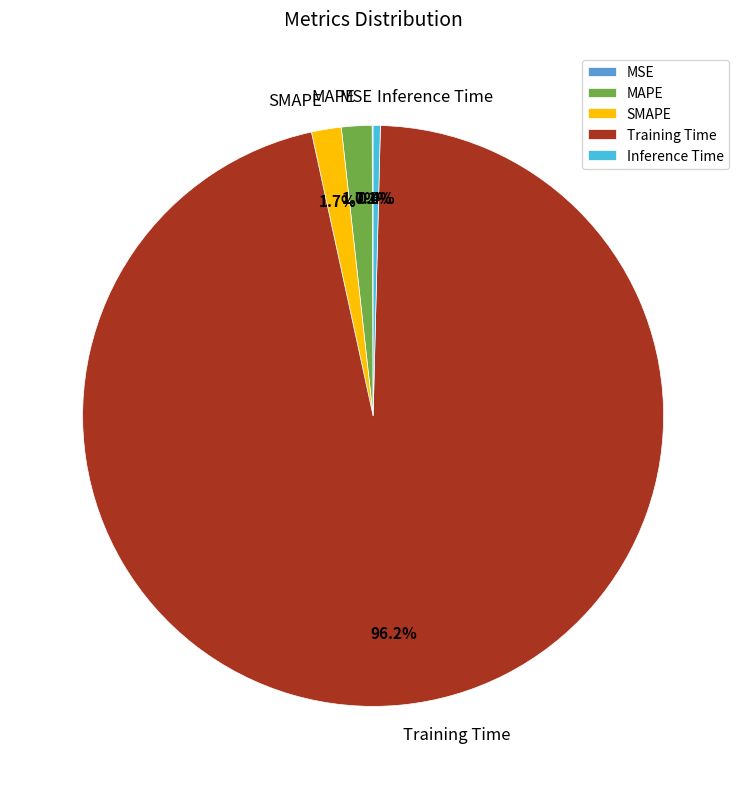

What percentage is NOT represented by SMAPE?

98.3%